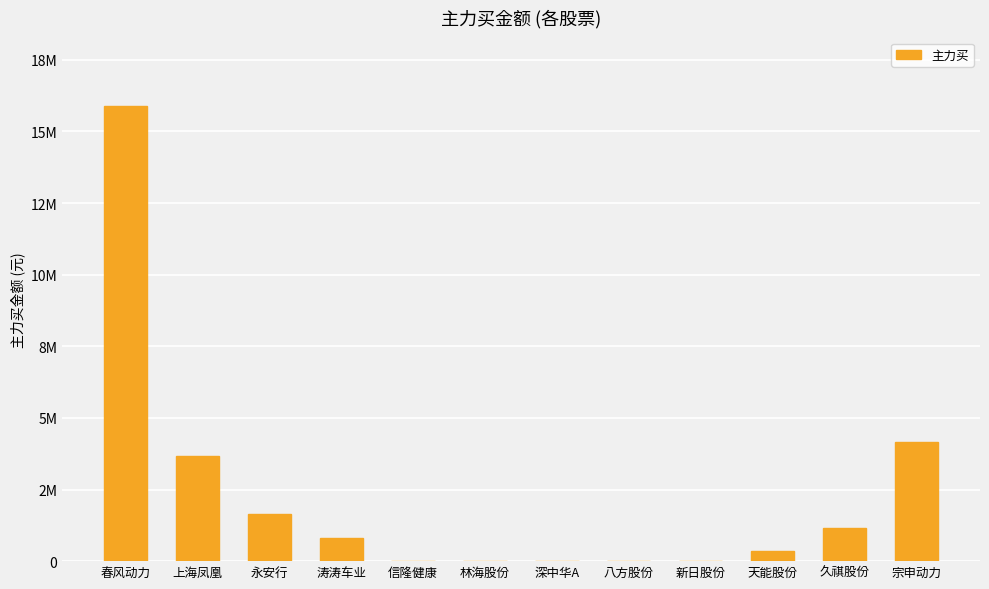

What is the difference between the maximum and second lowest values?

15893590